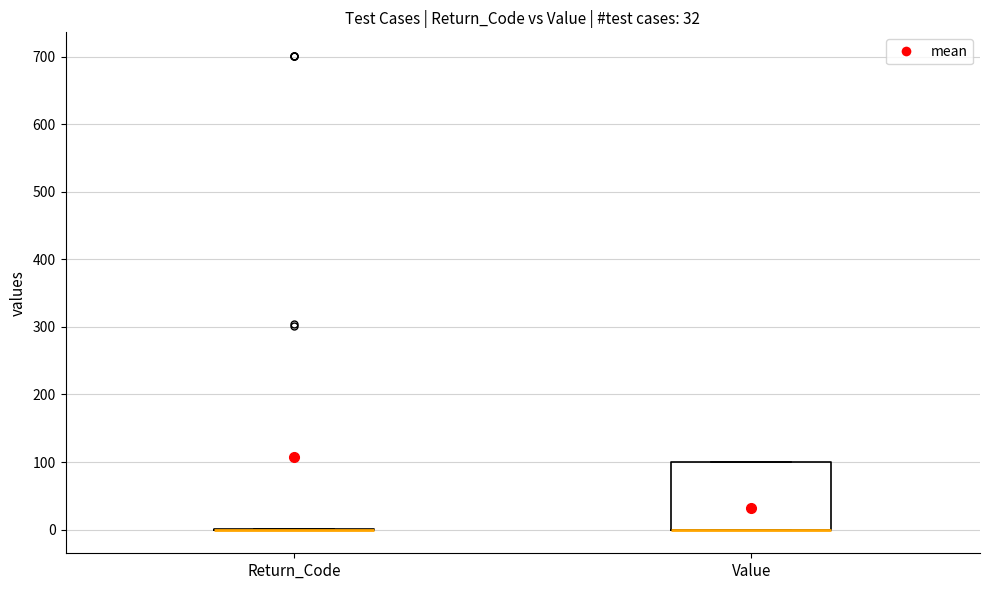

Reading left to right, read every box against the y-axis: the position of its median line, the range the box covers, and the ends of its whiskers. The values are not printed on the chart, so give them approximately, as read against the axis.

Return_Code: box collapsed to a line at 0, whiskers 0 to 0
Value: median 0 (drawn on the box's lower edge), box 0 to 100, whiskers 0 to 100